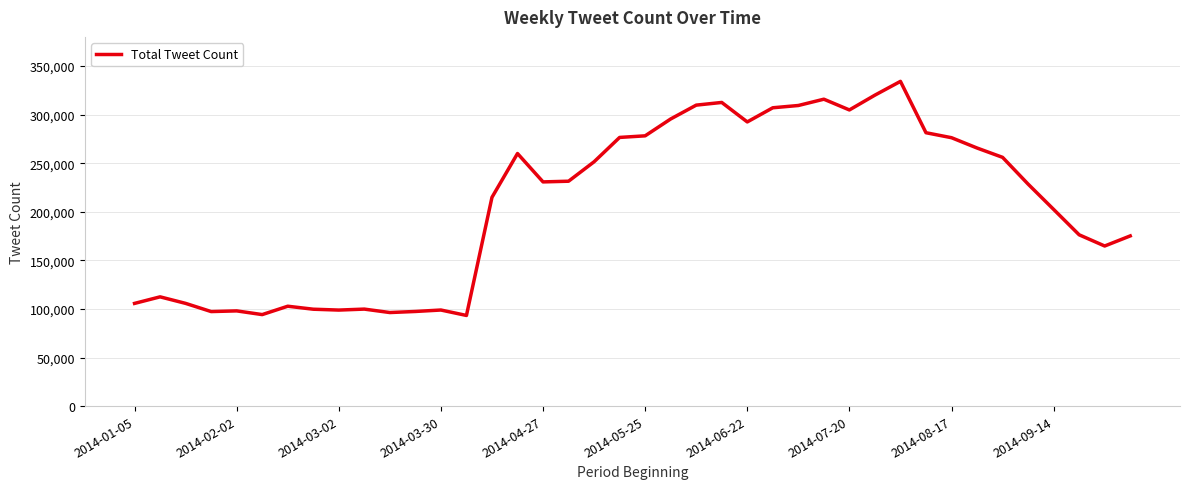

What is the maximum value shown in the chart?

334216